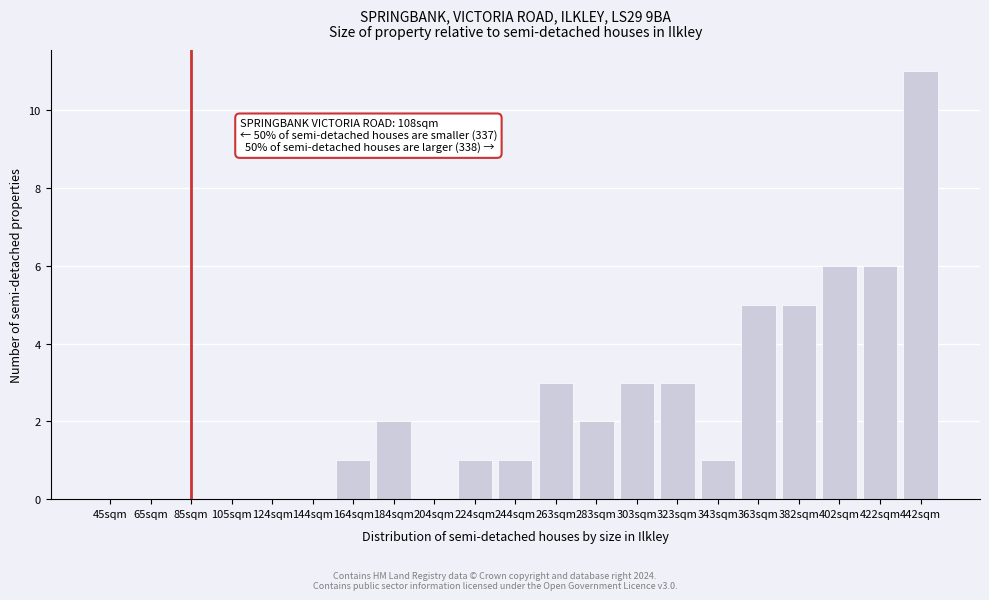

Reading right to left, what are all the values shown in this chart?

442sqm=11	422sqm=6	402sqm=6	382sqm=5	363sqm=5	343sqm=1	323sqm=3	303sqm=3	283sqm=2	263sqm=3	244sqm=1	224sqm=1	204sqm=0	184sqm=2	164sqm=1	144sqm=0	124sqm=0	105sqm=0	85sqm=0	65sqm=0	45sqm=0